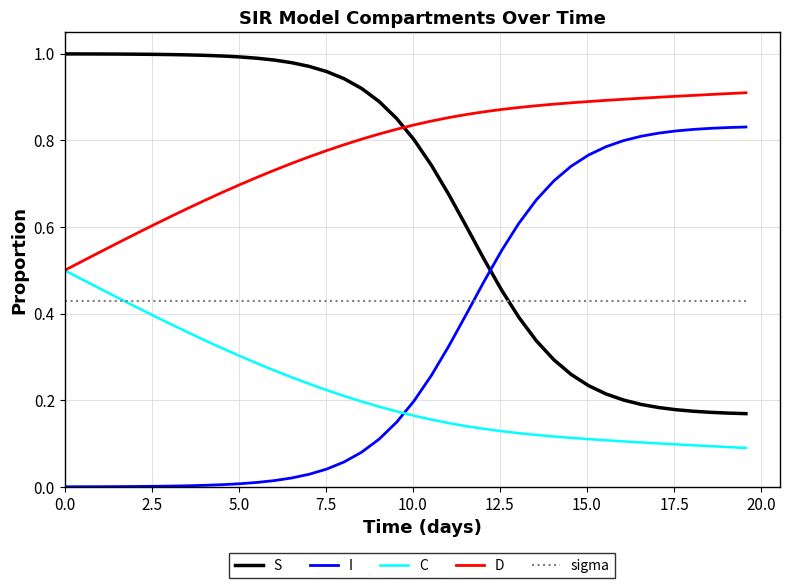

Which series has the largest total across all categories?

D